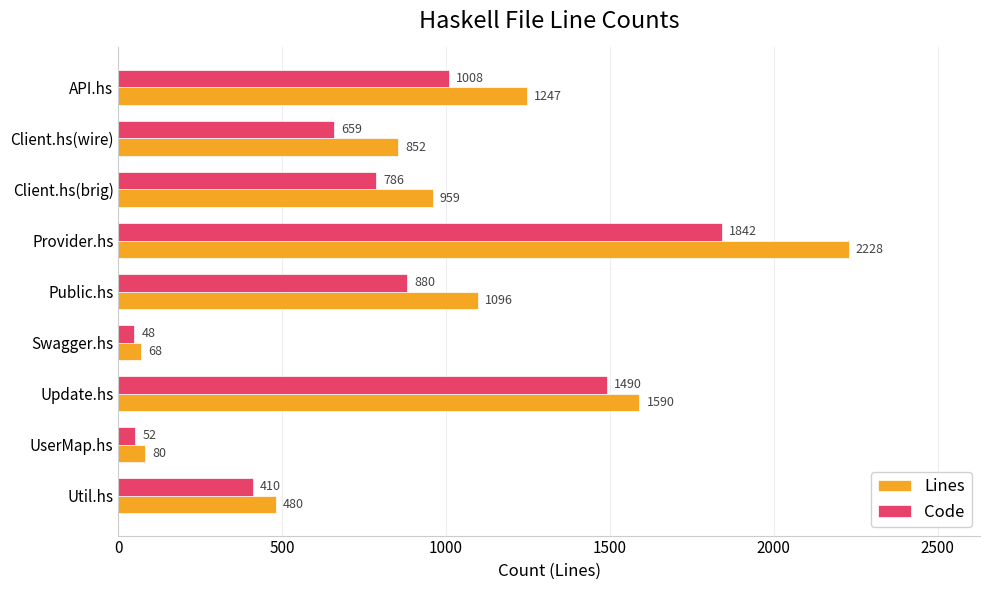

What is the difference between the highest and lowest values at Client.hs(wire)?

193